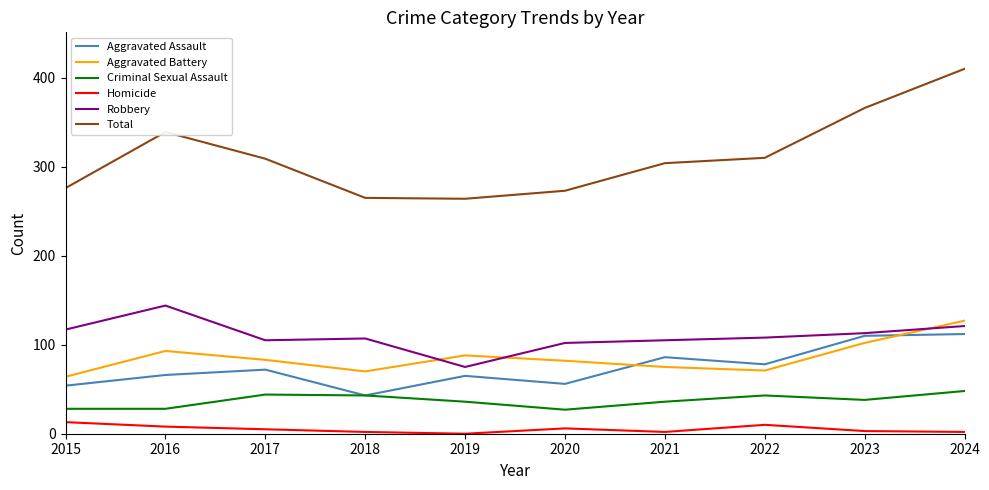

What is the sum of all Total values?

3116